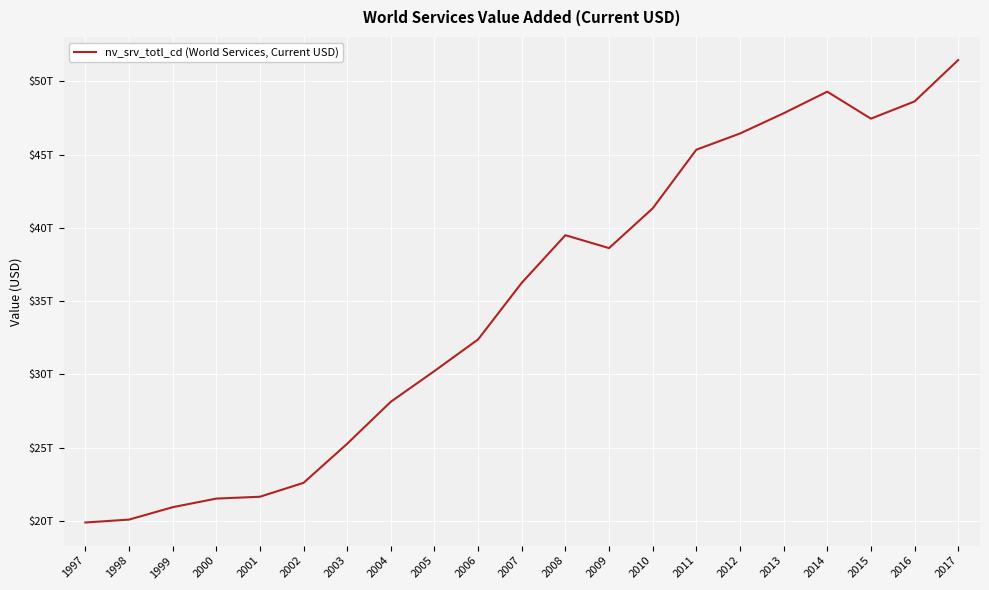

Reading right to left, extract all data points from this chart.

51451015022368.5	48628309087046.9	47452690122506.5	49293895157990.7	47820648852166.3	46440380943069.1	45333779085517.3	41333132196473.7	38620052997922.0	39501081756731.6	36253954279067.9	32391334535624.7	30234084335295.6	28137806499016.4	25271917712180.9	22603993758080.8	21654373886311.9	21527988824071.9	20940441145433.4	20094429479086.8	19897075844621.1